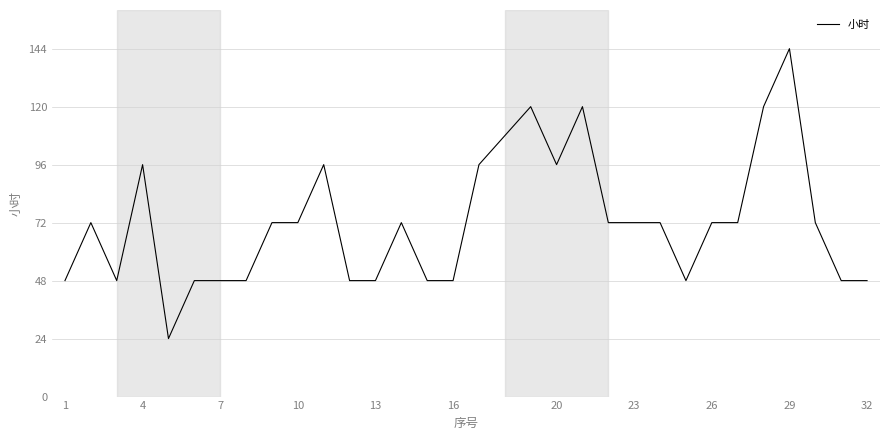

What is the difference between the maximum and minimum values?

120